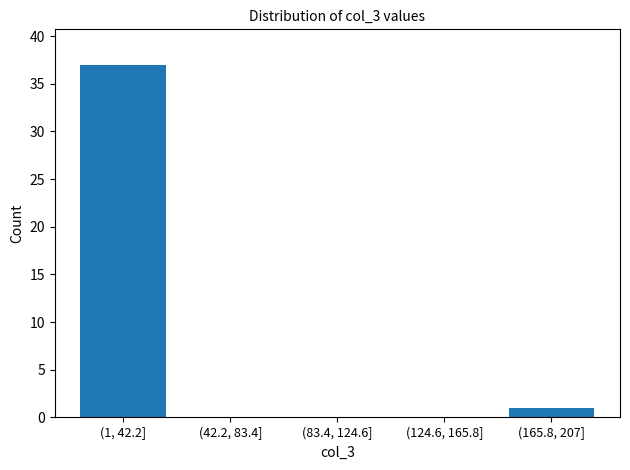

Reading right to left, what are all the values shown in this chart?

(165.8, 207]=1	(124.6, 165.8]=0	(83.4, 124.6]=0	(42.2, 83.4]=0	(1, 42.2]=37